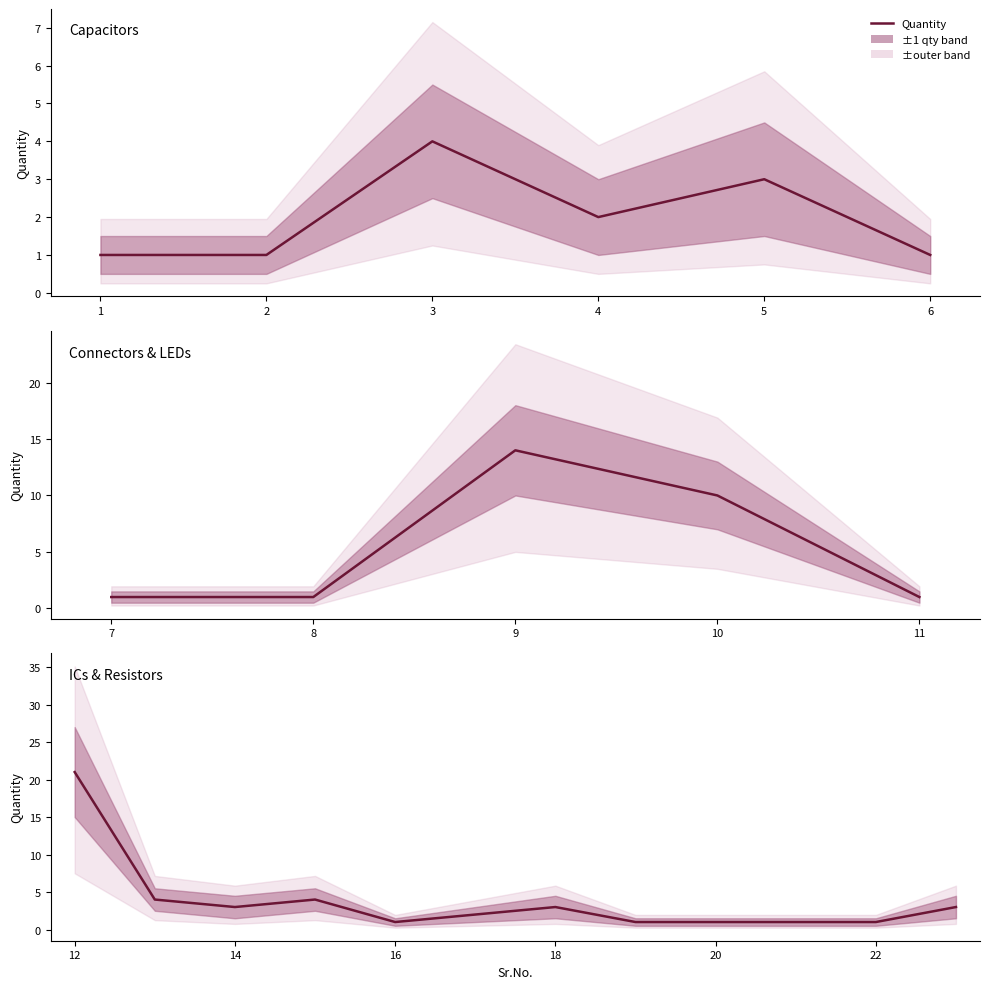

What is the difference between the maximum and minimum values?

20